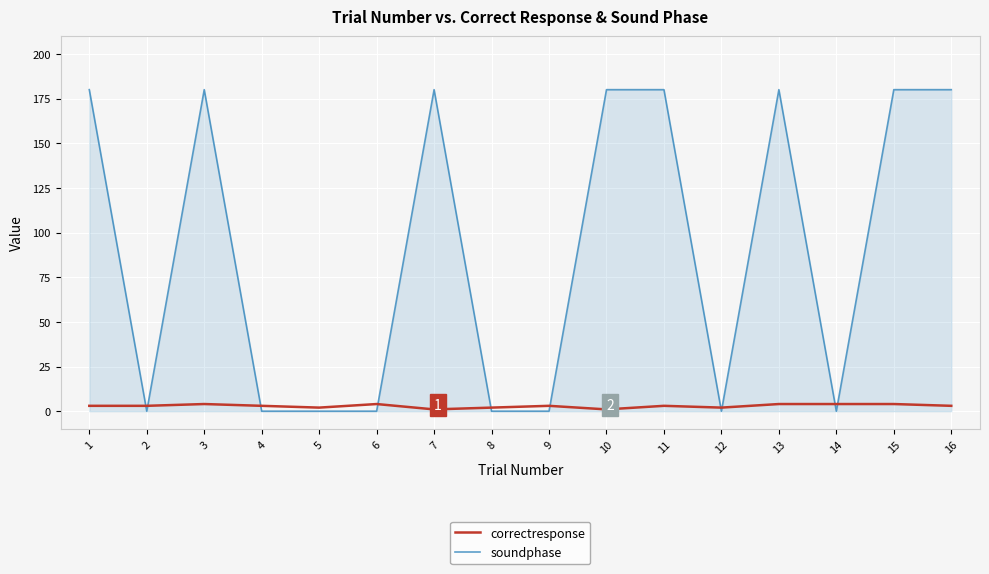

What is the difference between the second highest and minimum values in the soundphase series?

180